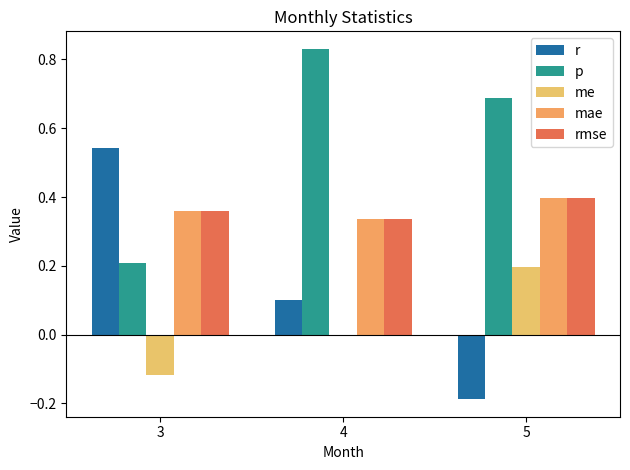

What is the greatest value displayed?

0.8